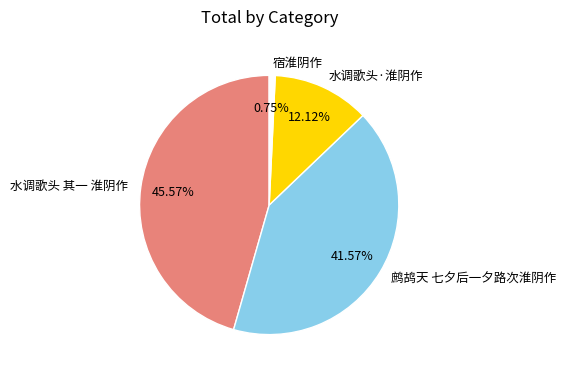

What percentage do 鹧鸪天 七夕后一夕路次淮阴作 and 水调歌头 其一 淮阴作 together represent?

87.1%